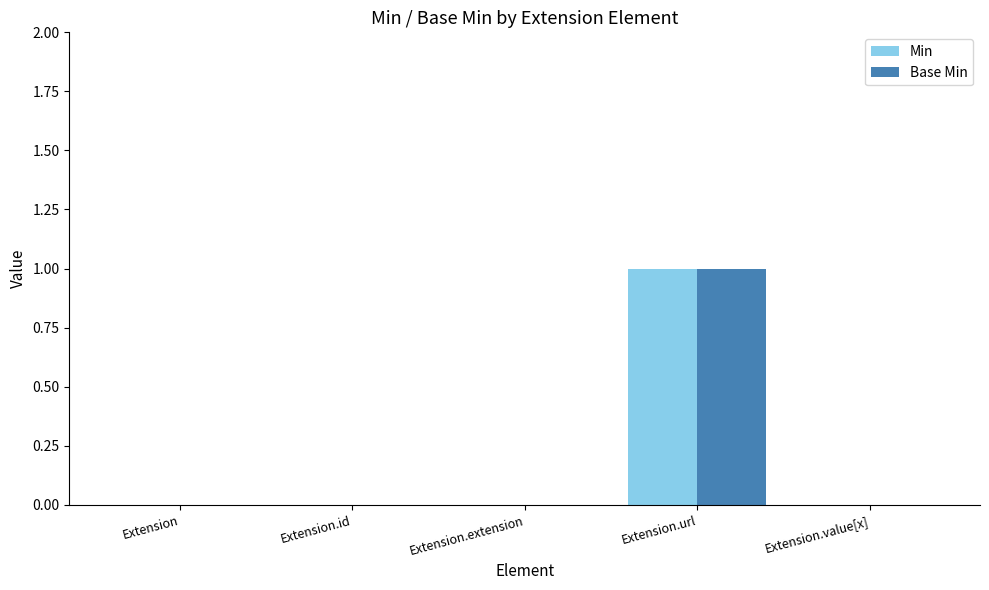

Is it true that Base Min equals 0 at Extension.extension?

True